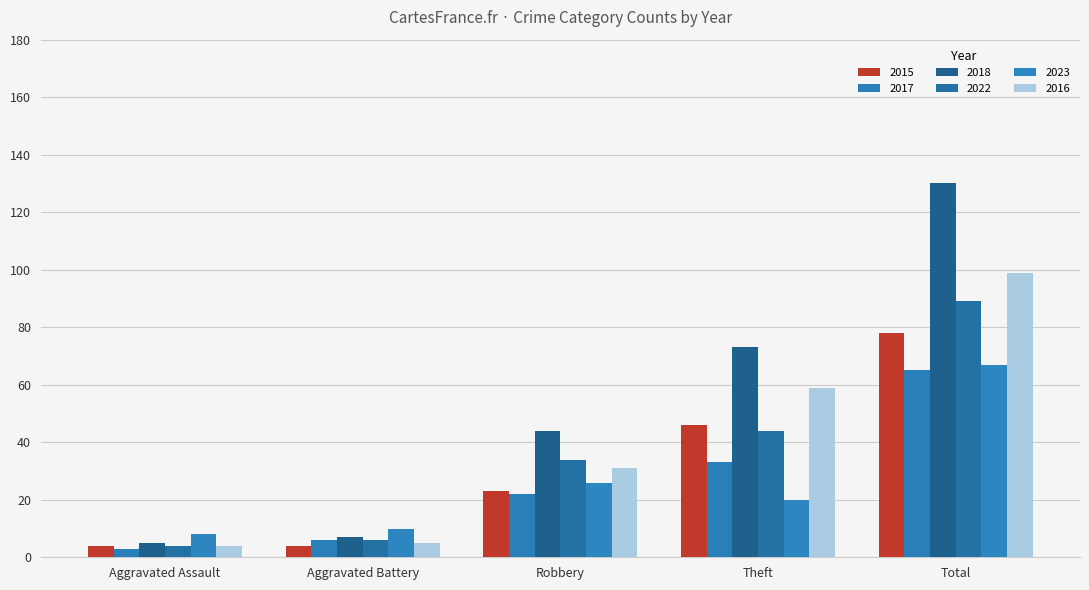

The value of 2018 at Theft is 98. True or false?

False